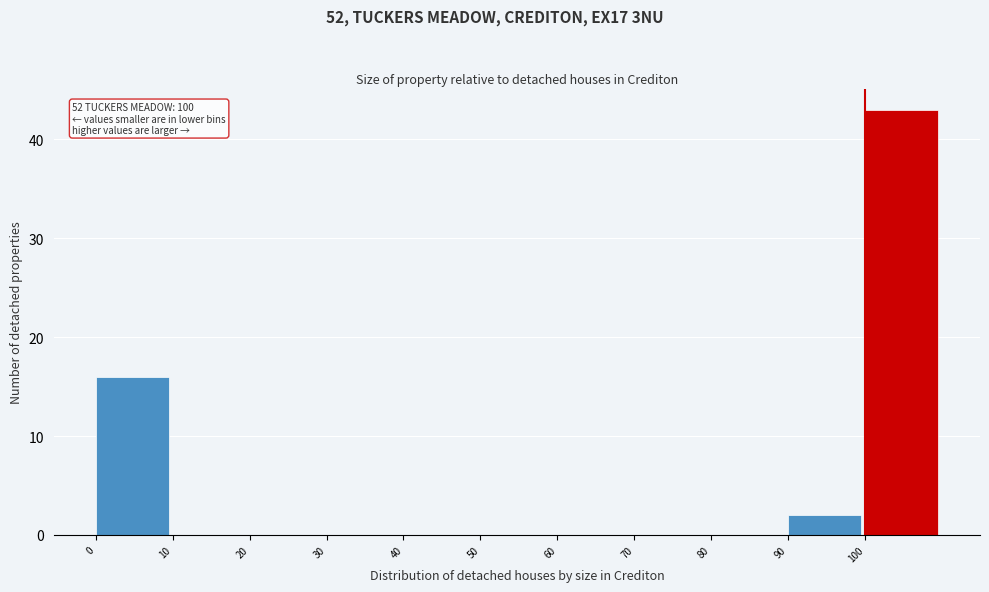

Which range on the x-axis has the tallest bar?

100 to 110